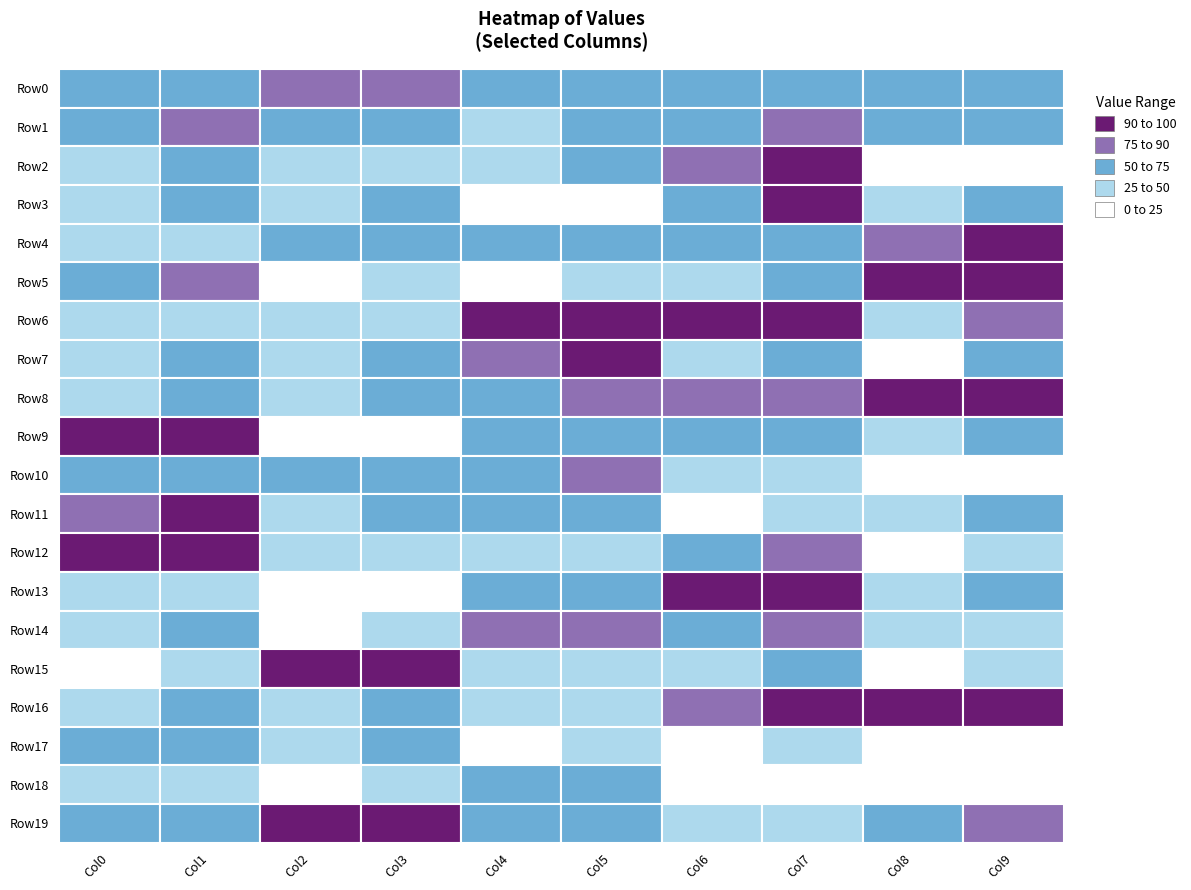

List the labels in order of row8 value, smallest first.

2, 0, 4, 1, 3, 6, 5, 7, 8, 9